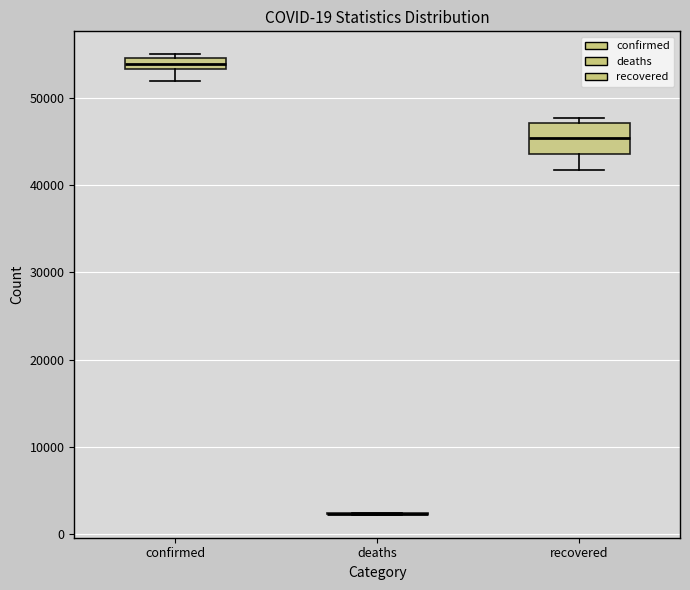

Which box is the tallest, from its lower edge to its upper edge?

recovered